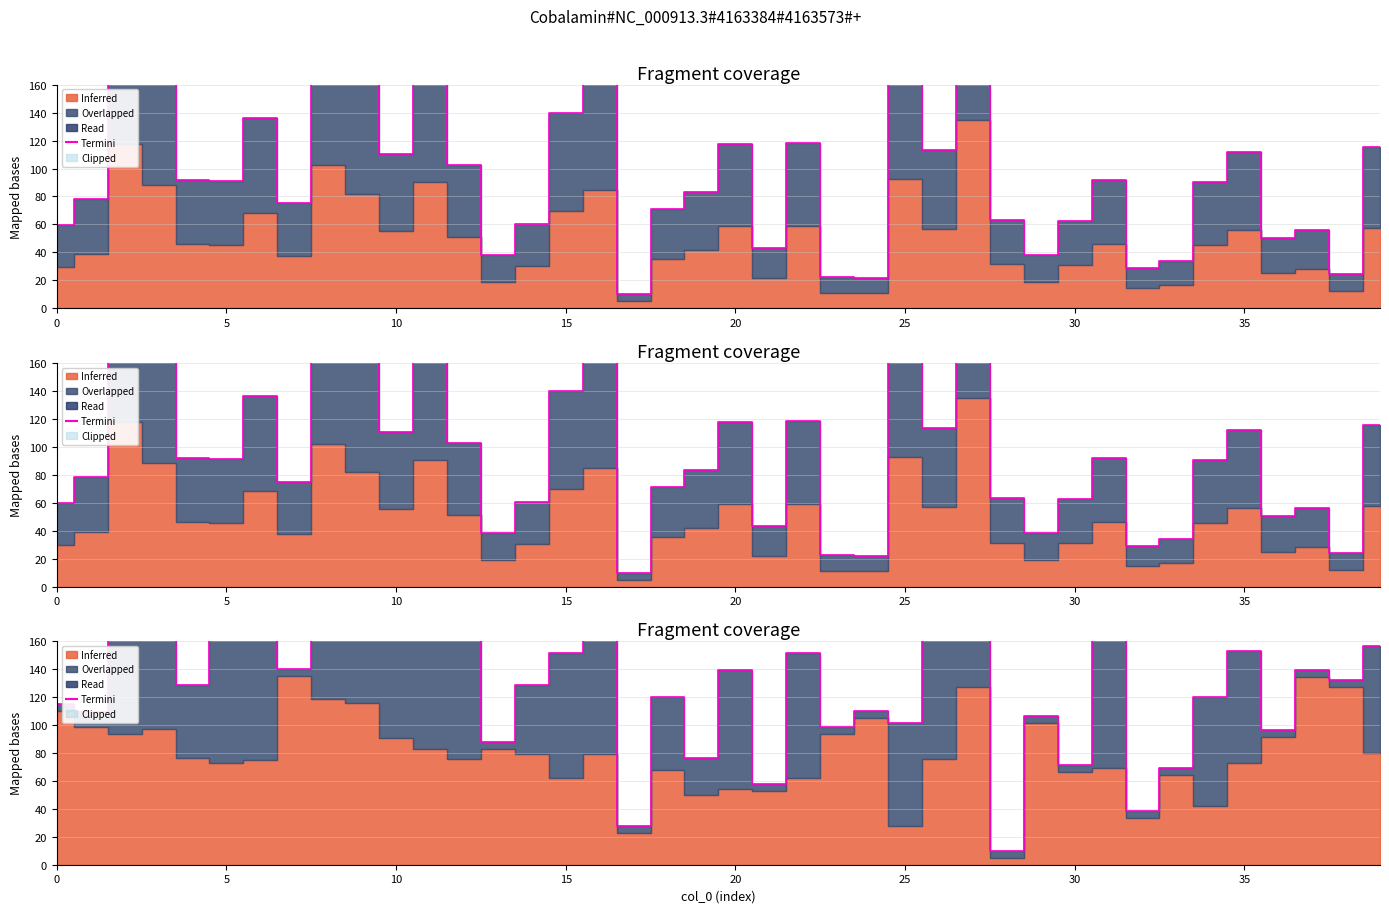

The chart shows a value of 115.2 at 0. True or false?

True